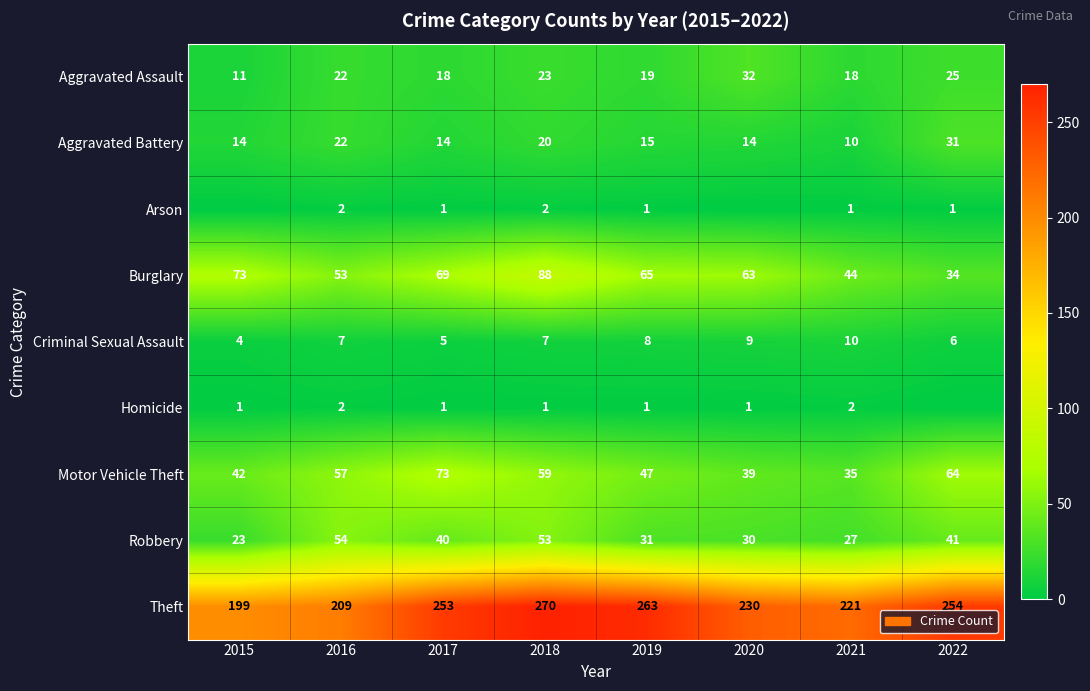

Is it true that Aggravated Assault equals 25 at 2022?

True